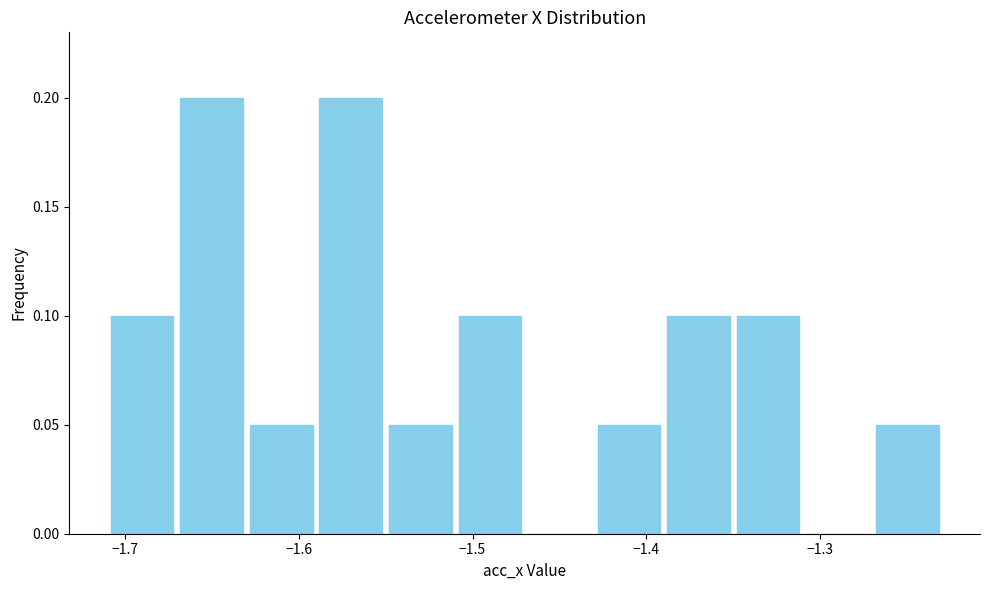

Reading left to right, list every bar in this chart as the range it spans on the x-axis followed by its height. The values are not printed on the chart, so give them approximately, as read against the axis.

-1.71 to -1.67: 0.10
-1.67 to -1.63: 0.20
-1.63 to -1.59: 0.05
-1.59 to -1.55: 0.20
-1.55 to -1.51: 0.05
-1.51 to -1.47: 0.10
-1.47 to -1.43: 0
-1.43 to -1.39: 0.05
-1.39 to -1.35: 0.10
-1.35 to -1.31: 0.10
-1.31 to -1.27: 0
-1.27 to -1.23: 0.05